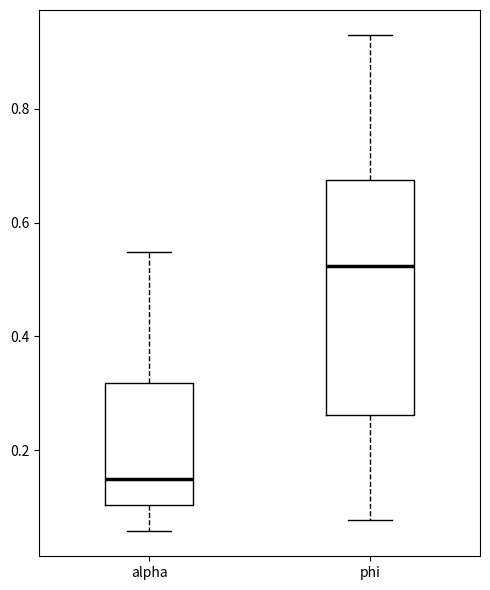

Reading left to right, transcribe this box plot: for each box, give where its median line is, the range the box spans, and where its two whiskers end, as read against the y-axis. The values are not printed on the chart, so give them approximately, as read against the axis.

alpha: median 0.14, box 0.10 to 0.32, whiskers 0.06 to 0.54
phi: median 0.52, box 0.26 to 0.68, whiskers 0.08 to 0.94